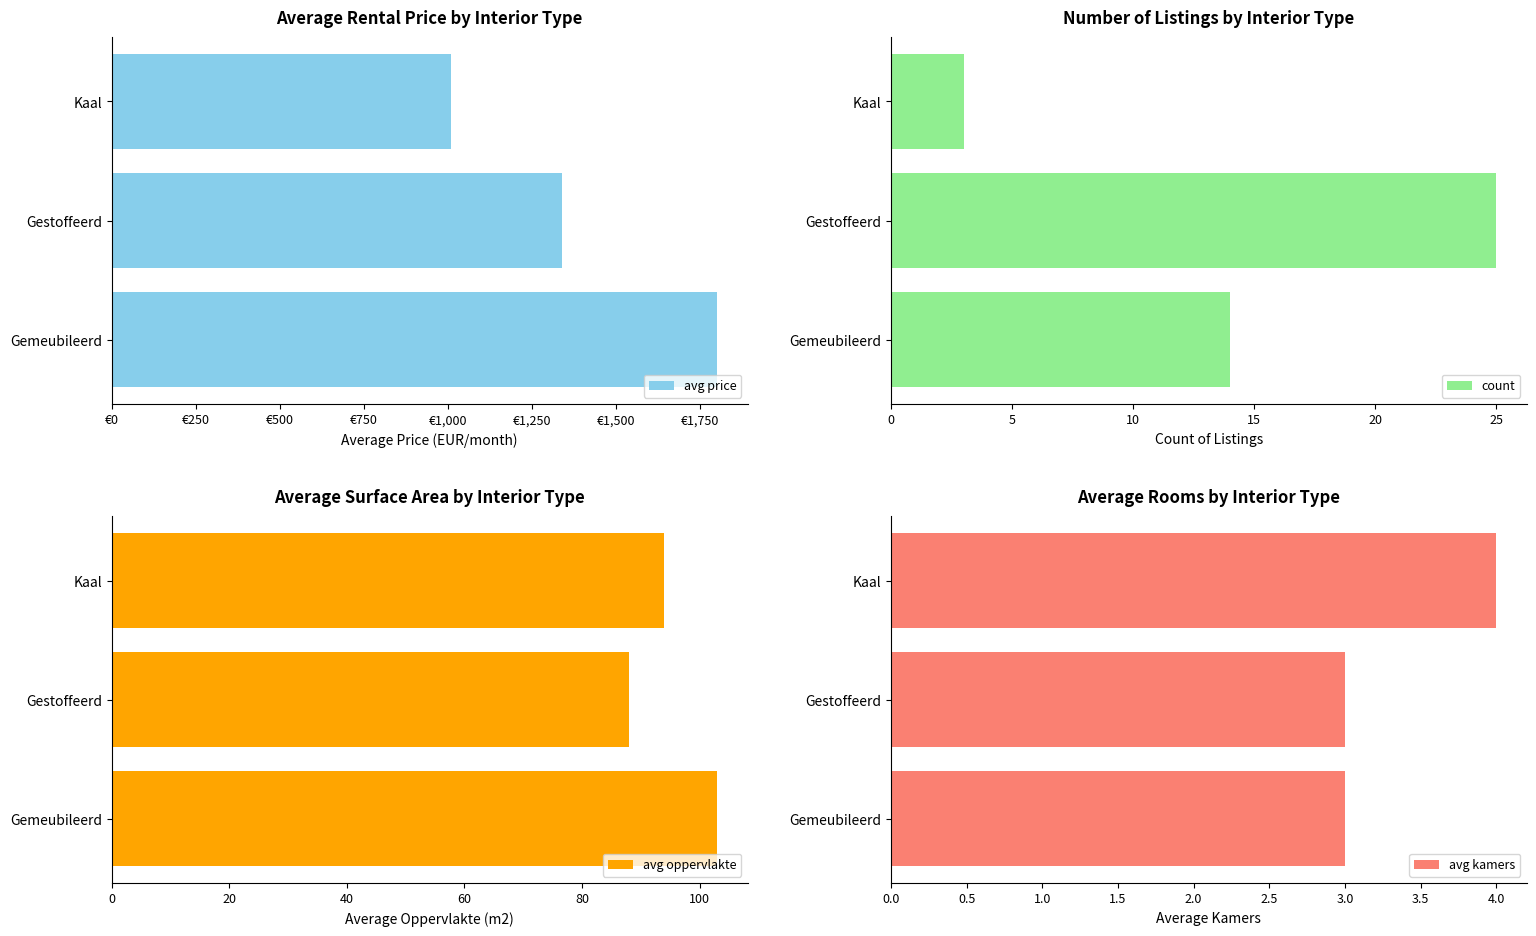

Which series has the largest total across all categories?

avg price